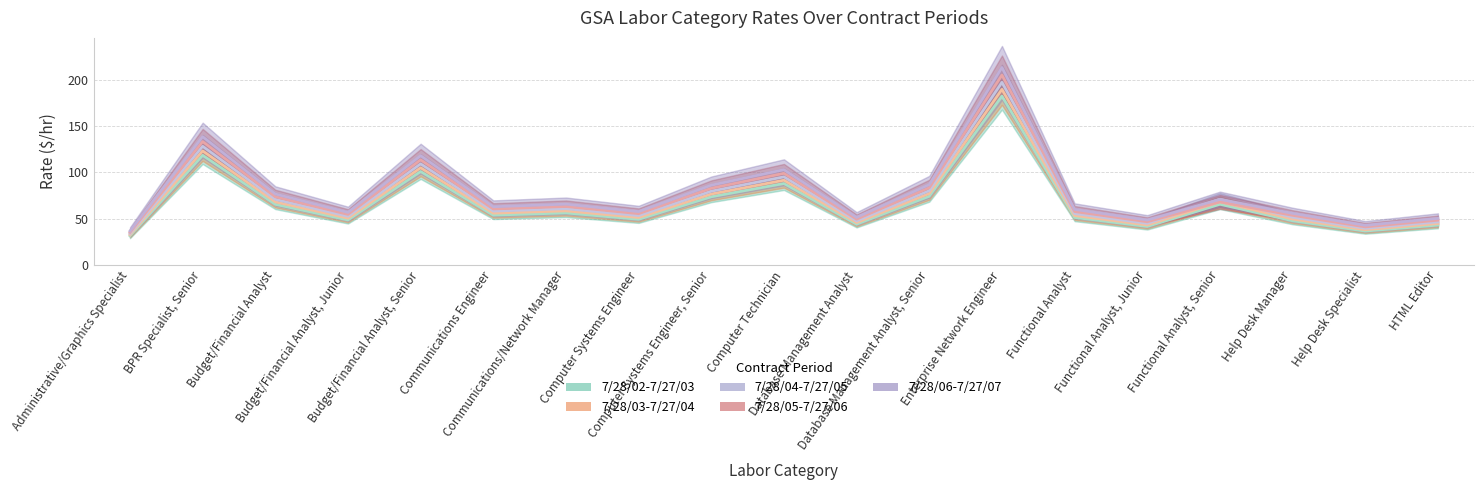

The 7/28/04-7/27/05 series shows 79.8 at Budget/Financial Analyst, Junior. True or false?

False